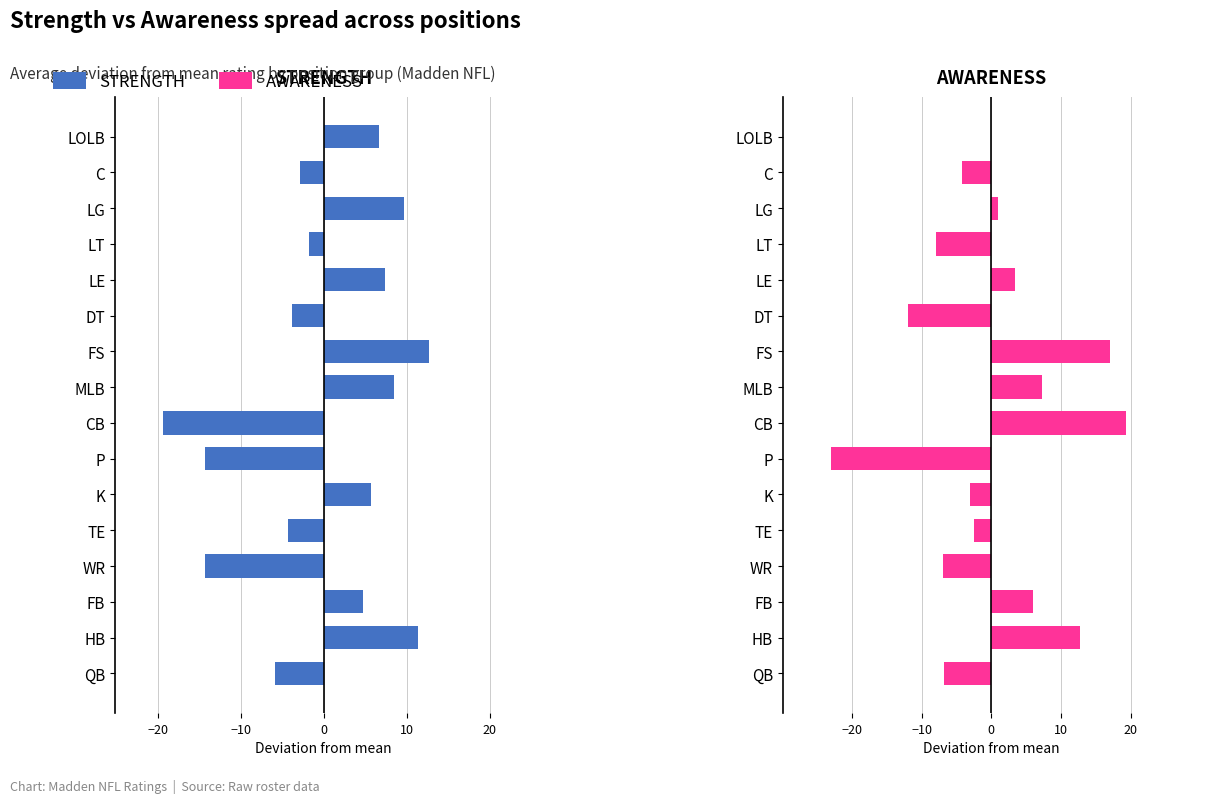

The value of STRENGTH at FS is 7.4. True or false?

False